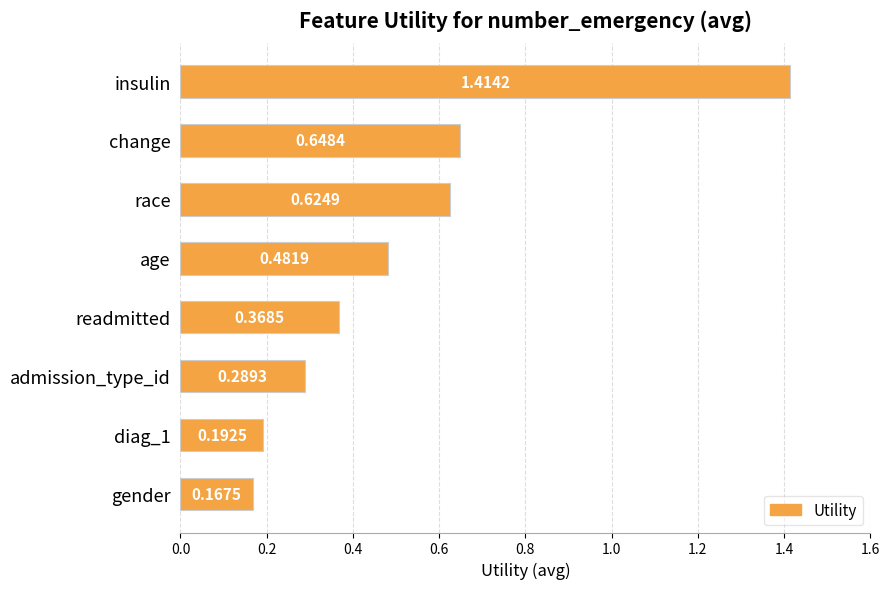

What is the label of the 1st bar from the bottom?

gender